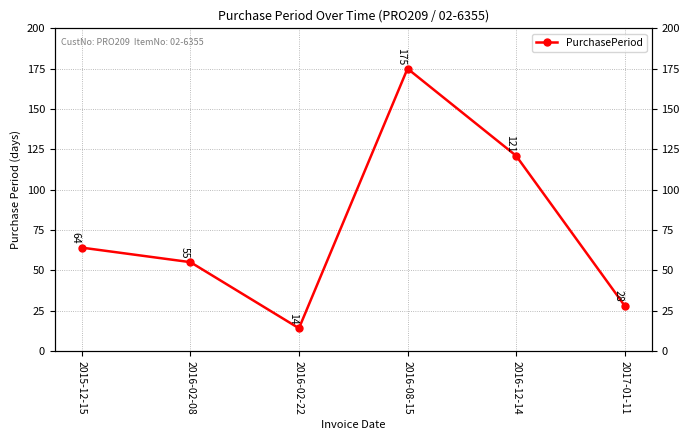

Is it true that the value at 2015-12-15 is 94?

False